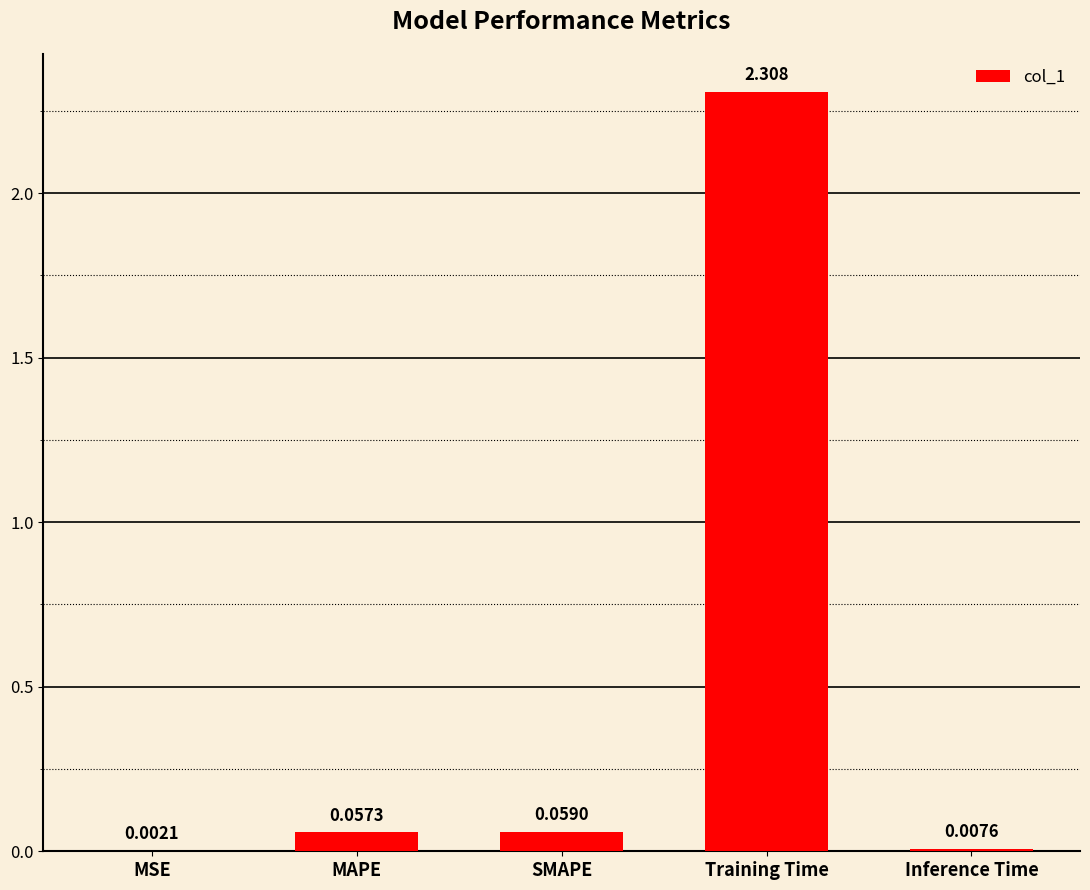

At which category does the chart reach its peak across all series?

Training Time